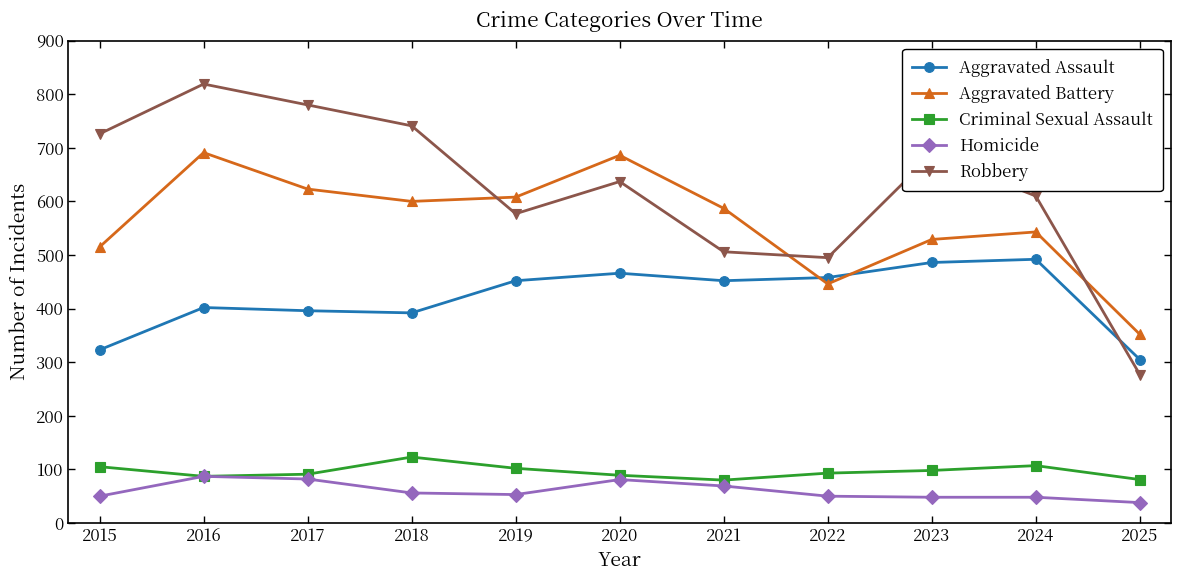

How many categories are shown in the chart?

11